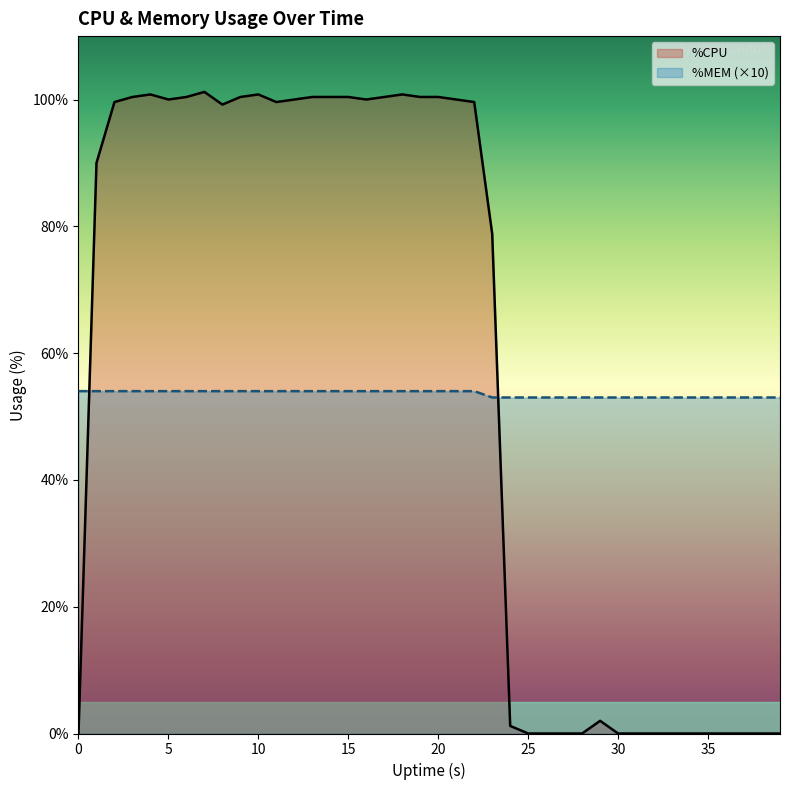

What is the maximum value for %MEM (×10)?

54.0